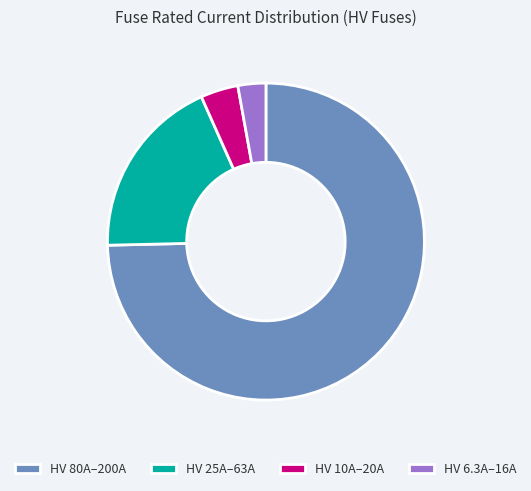

Between HV 6.3A–16A and HV 10A–20A, which is larger?

HV 10A–20A